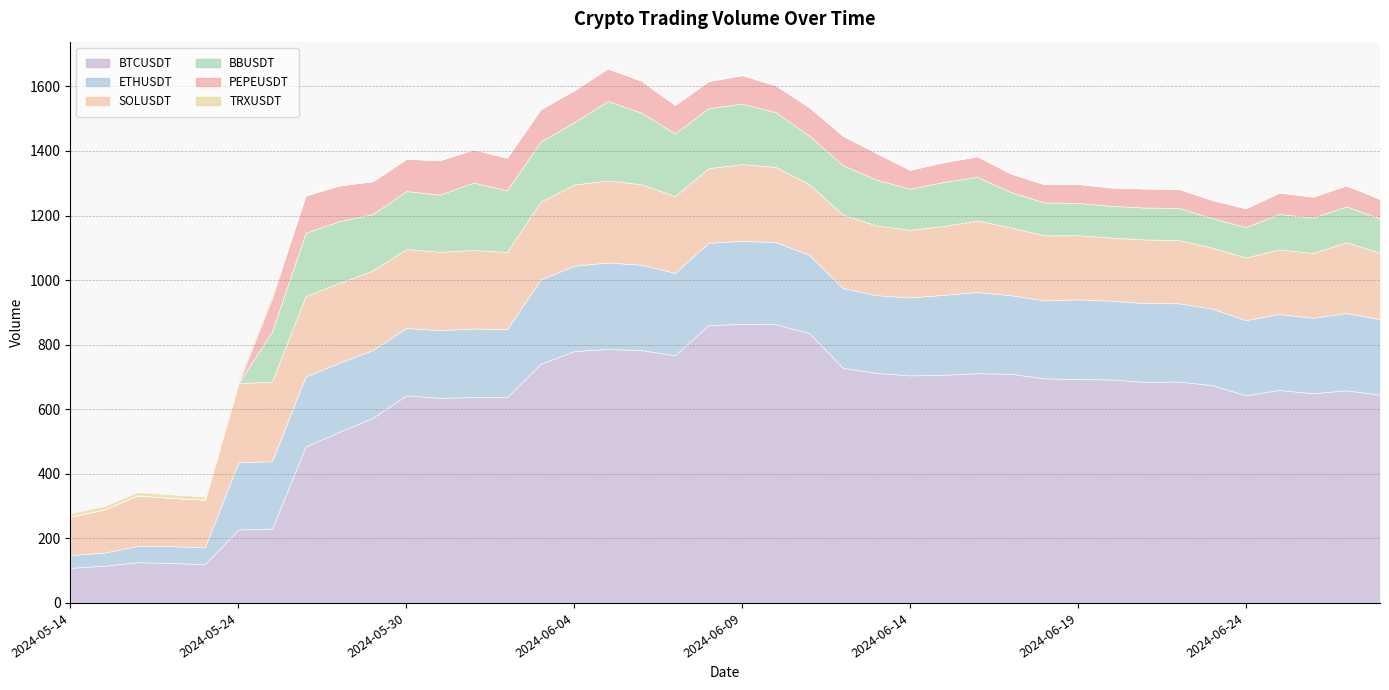

In ETHUSDT, how many points are lower than both neighbors (excluding endpoints)?

10